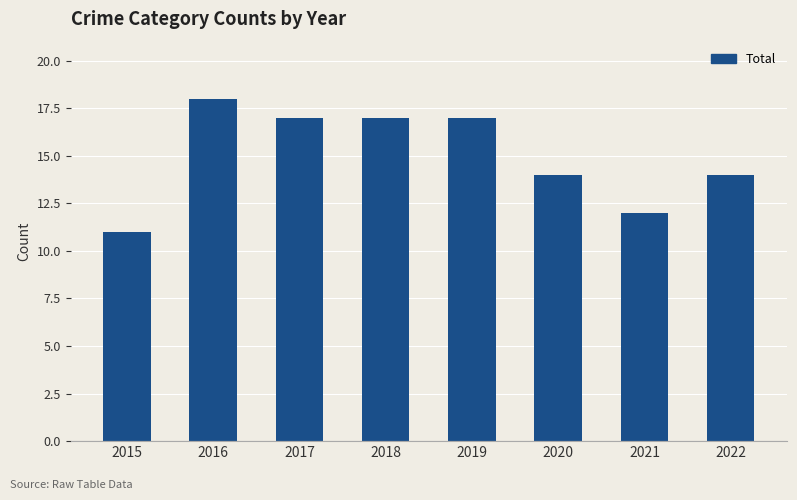

What value does the data have at 2022?

14